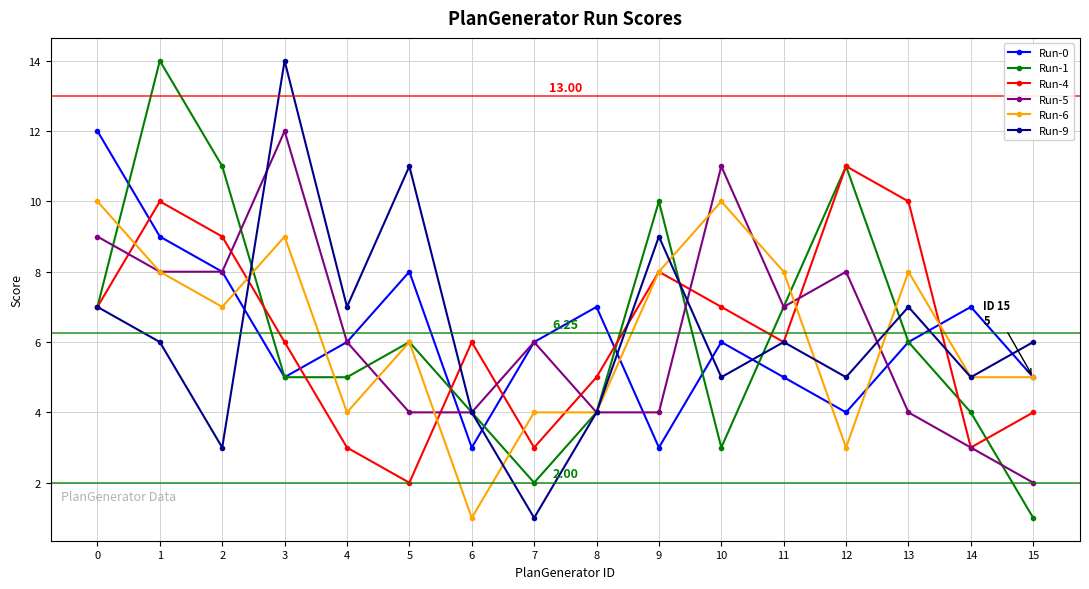

At which label does Run-5 reach its peak?

3